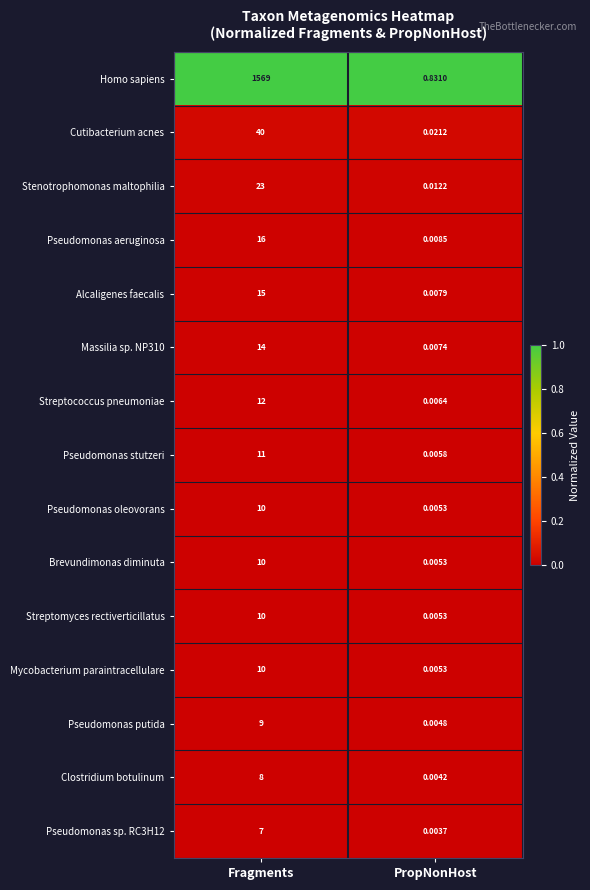

At how many categories does at least one series exceed 0?

2